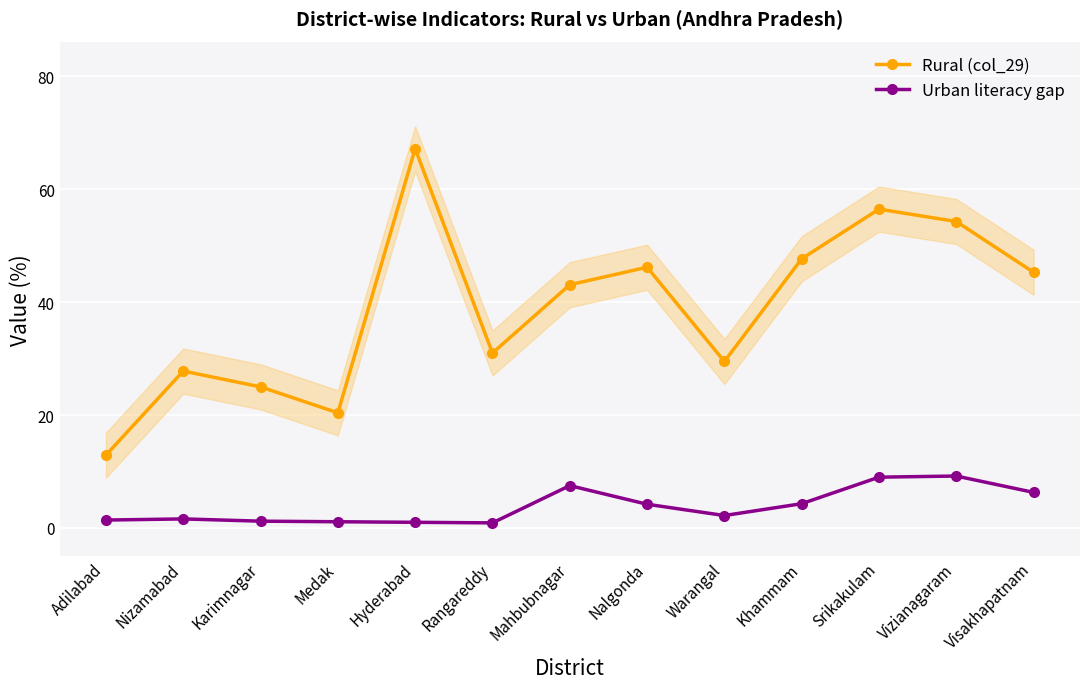

What is the total value across all series at Srikakulam?

65.5